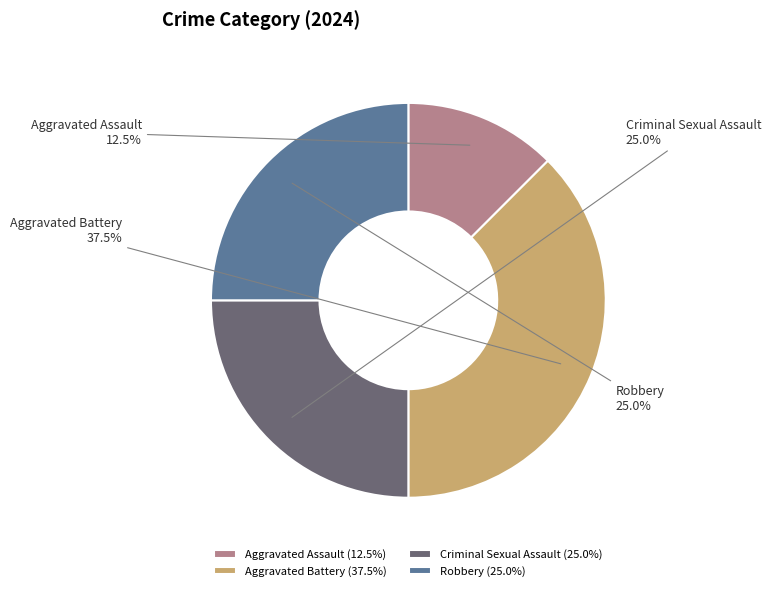

Does Criminal Sexual Assault account for over 50% of the chart?

No